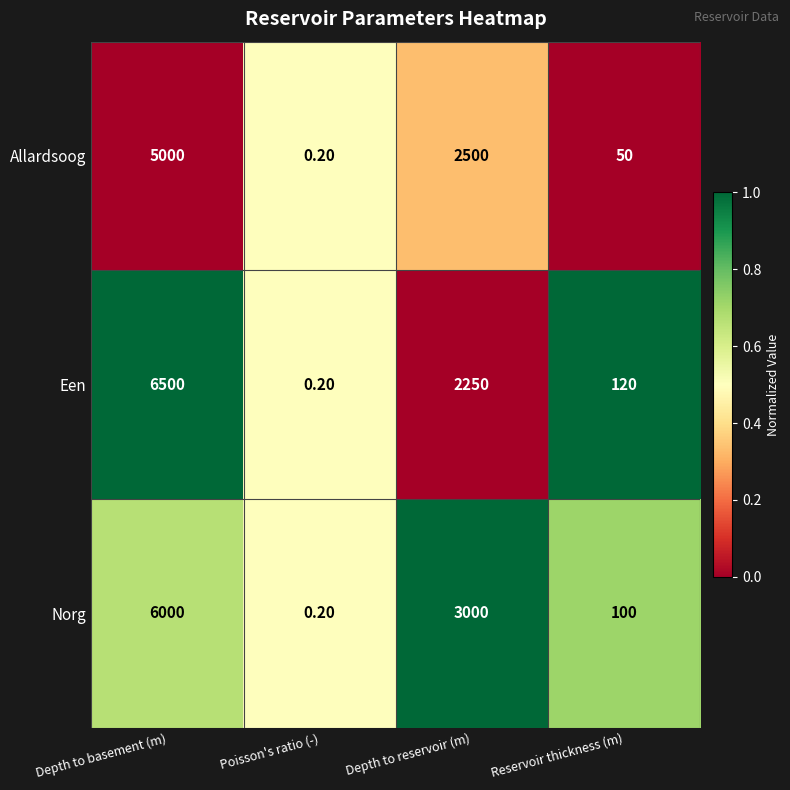

Which series has the widest spread of values?

Een